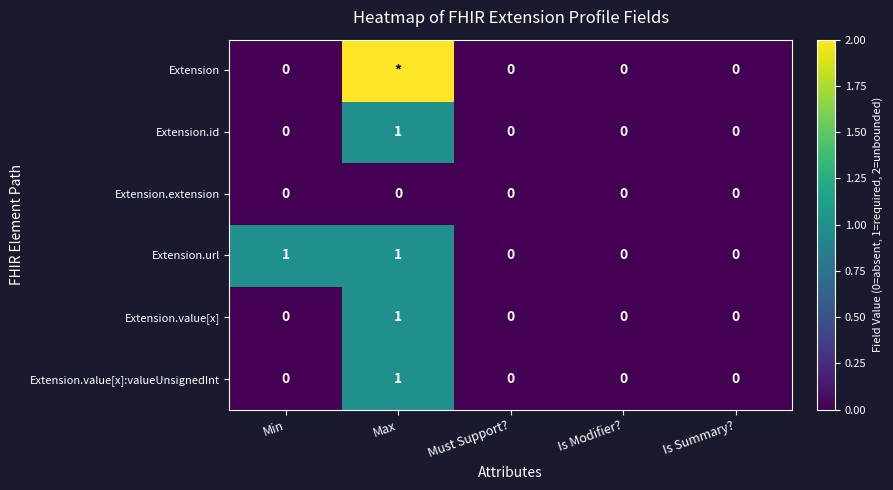

The value of Extension.extension at Is Modifier? is 0. True or false?

True